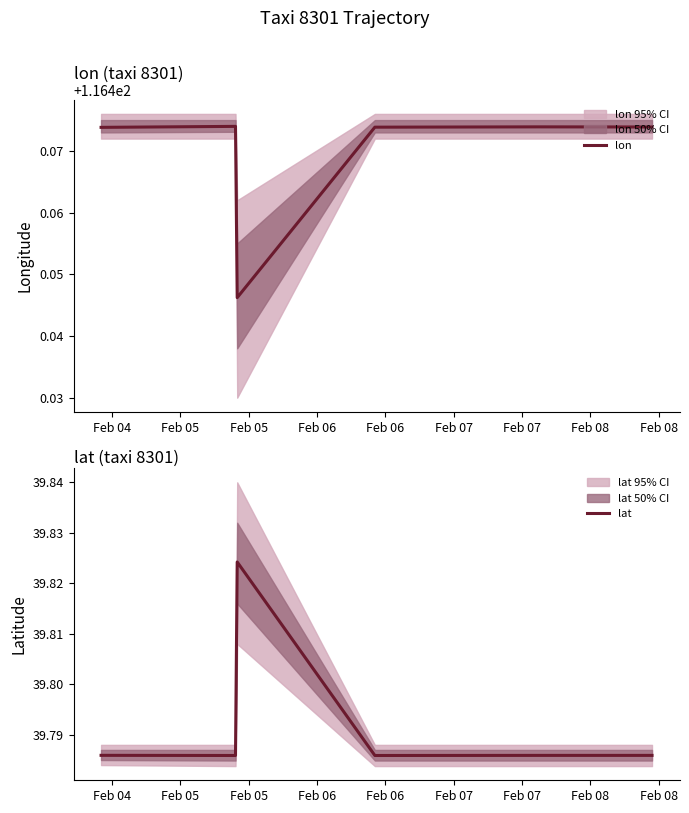

At which category is the sum across all series the highest?

Feb 05